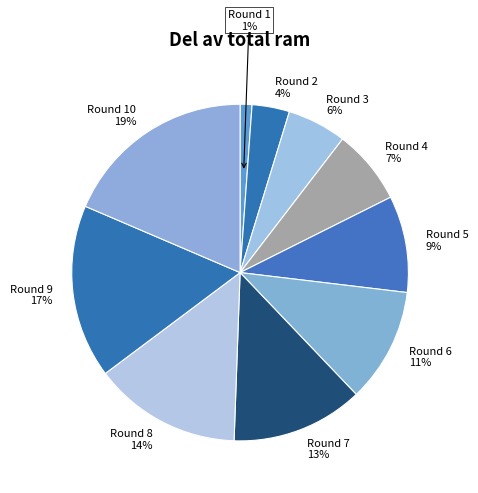

Is the sum of Round 5 9% and Round 9 17% greater than half?

No